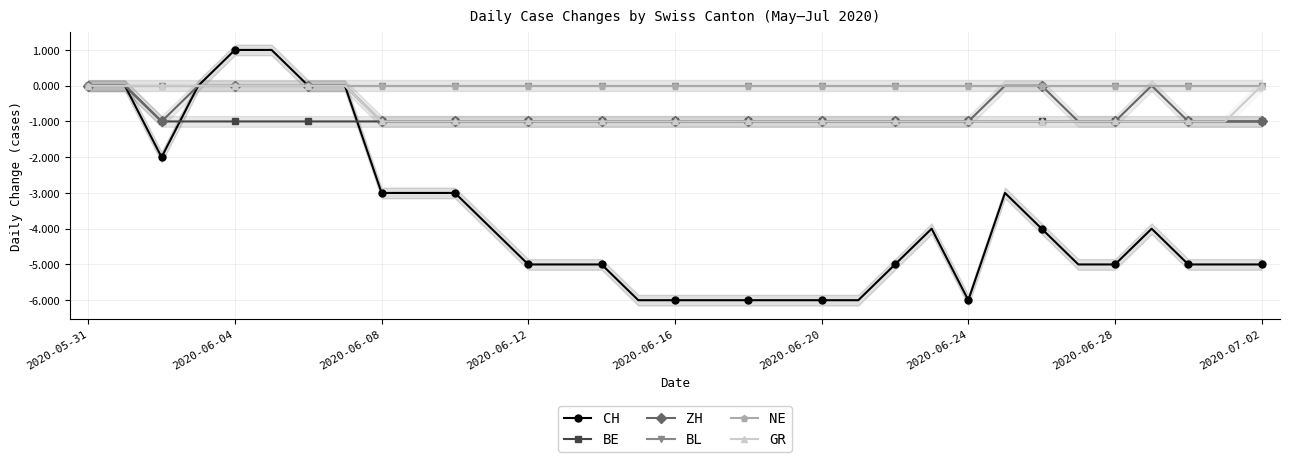

What is the average value of the GR series?

-1